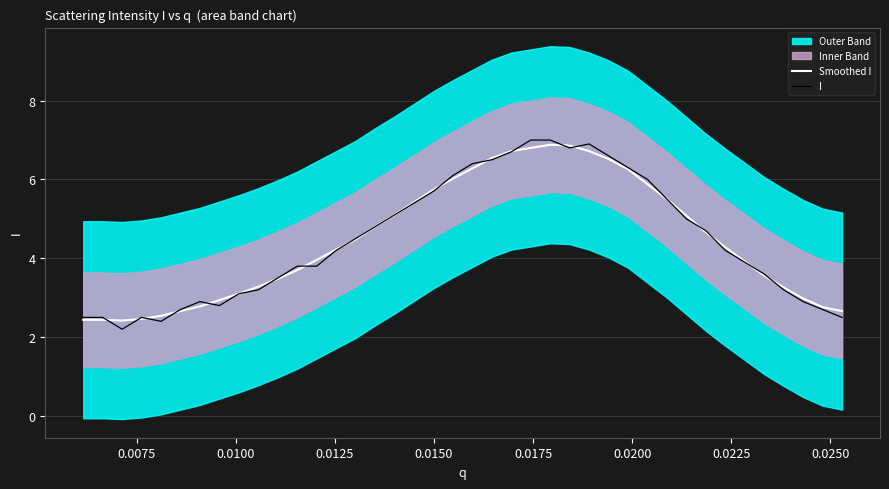

What is the smallest value displayed?

2.2